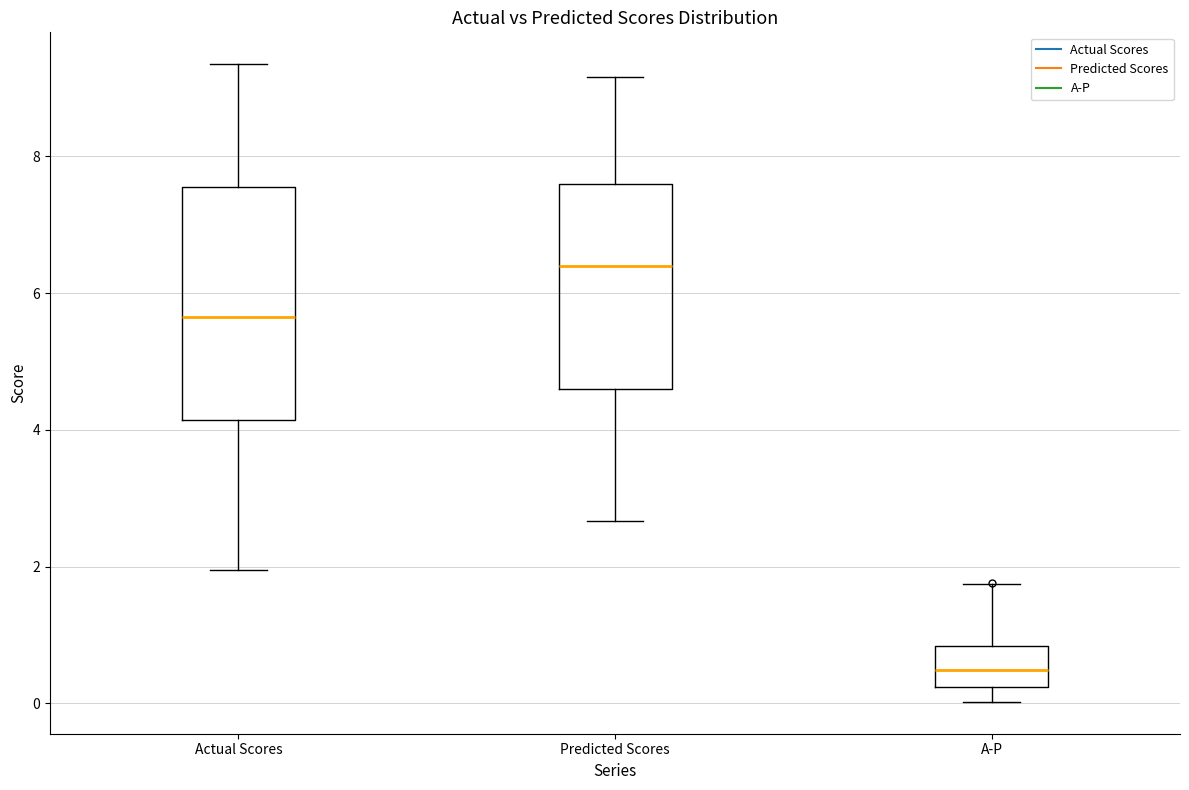

Which box has the highest median line?

Predicted Scores